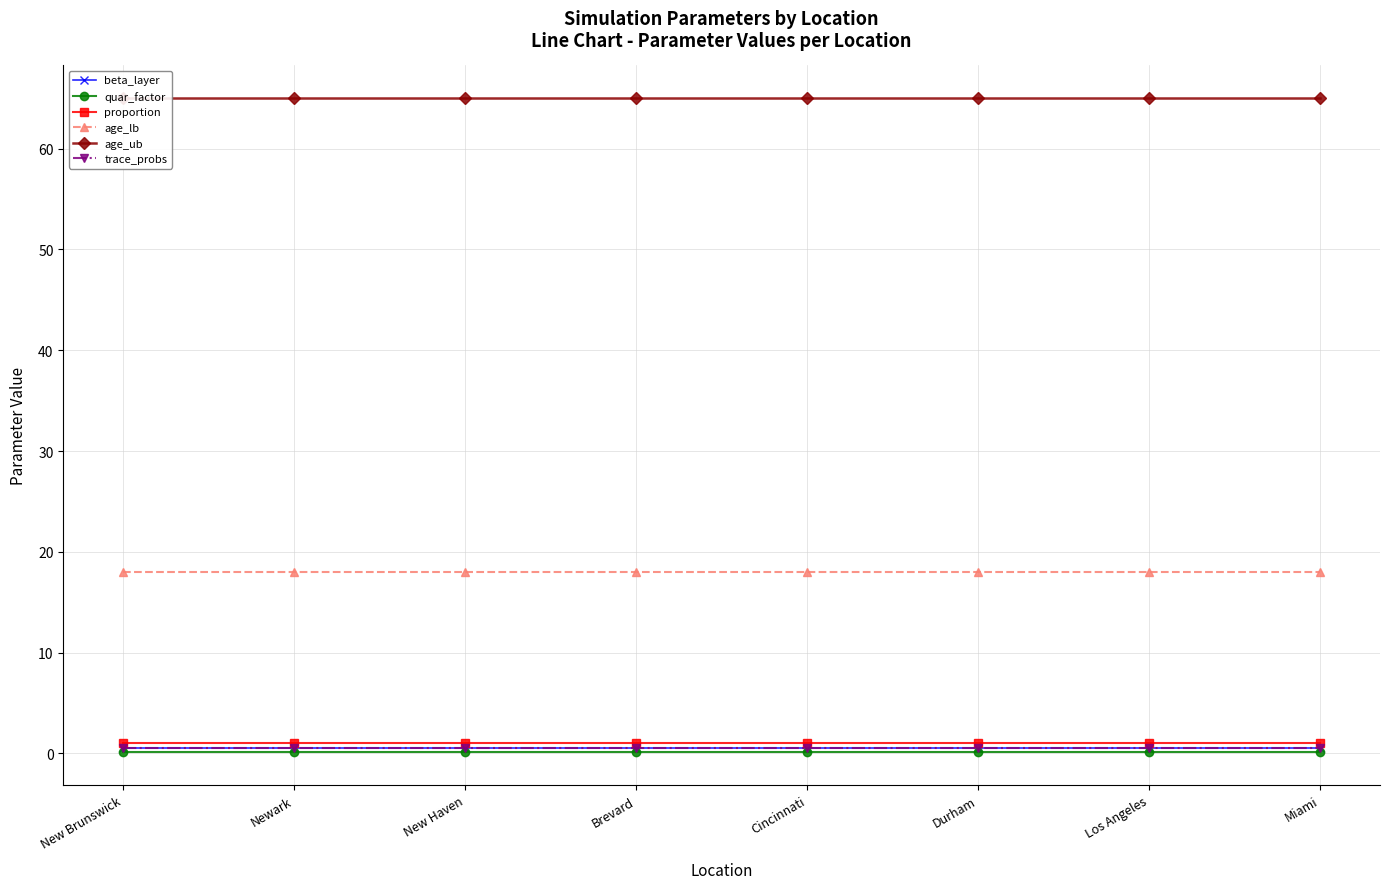

List the labels in order of beta_layer value, largest first.

New Brunswick, Newark, New Haven, Brevard, Cincinnati, Durham, Los Angeles, Miami